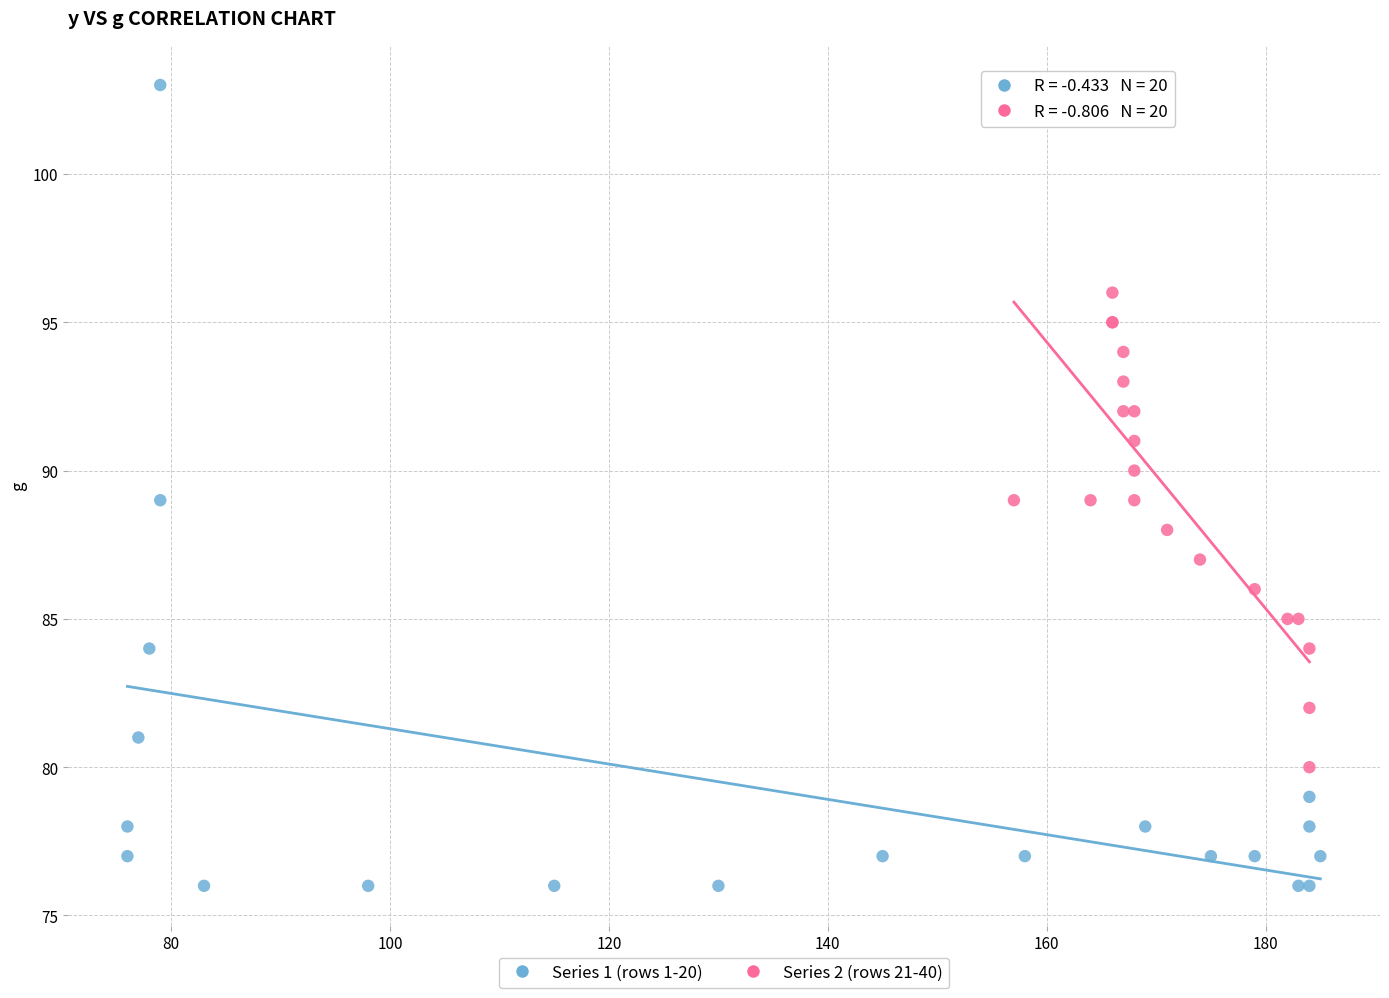

What are all the series names shown in the legend?

Series 1 (rows 1-20), Series 2 (rows 21-40)